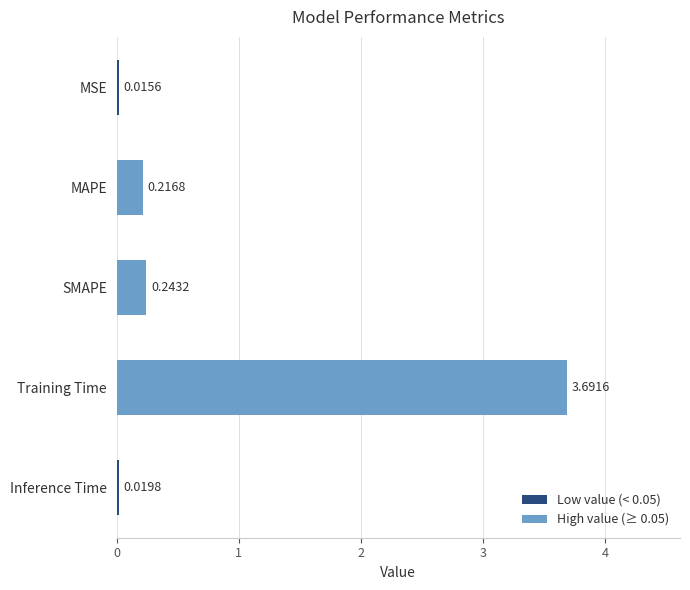

At which category does the chart reach its minimum across all series?

MSE